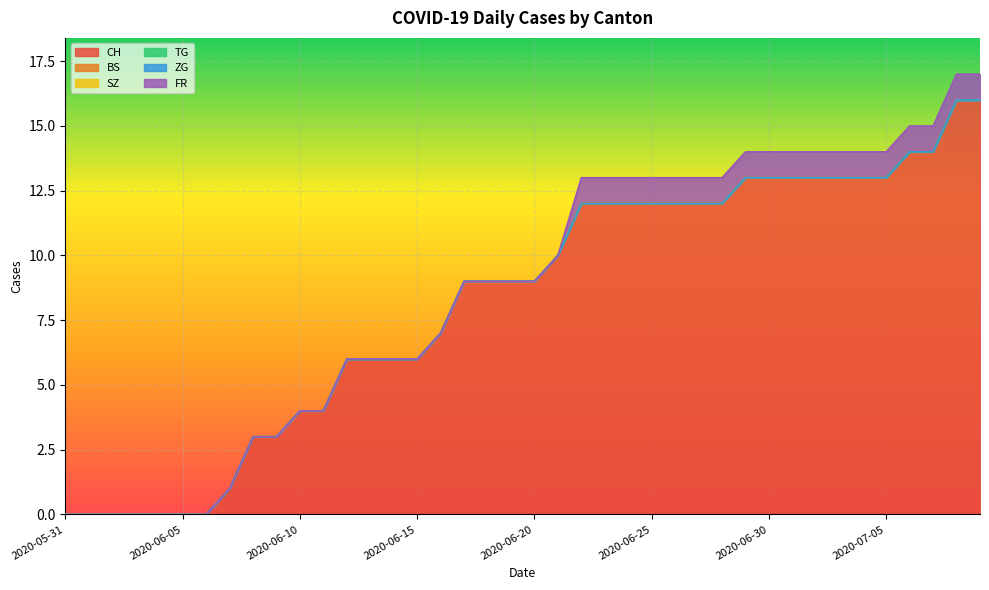

Which category has the lowest value in the FR series?

2020-05-31